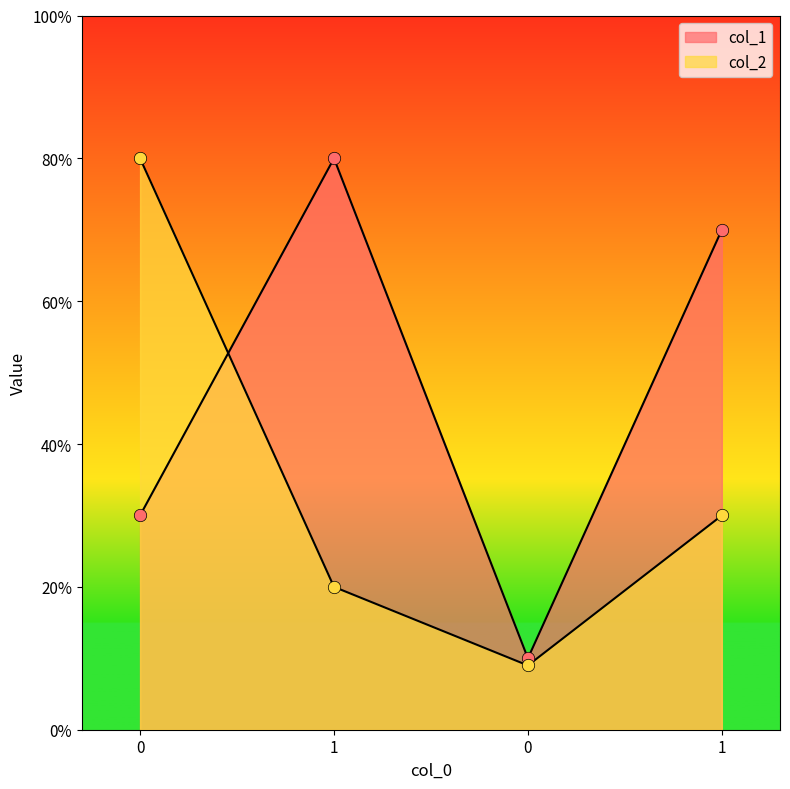

What are all the series names shown in the legend?

col_1, col_2